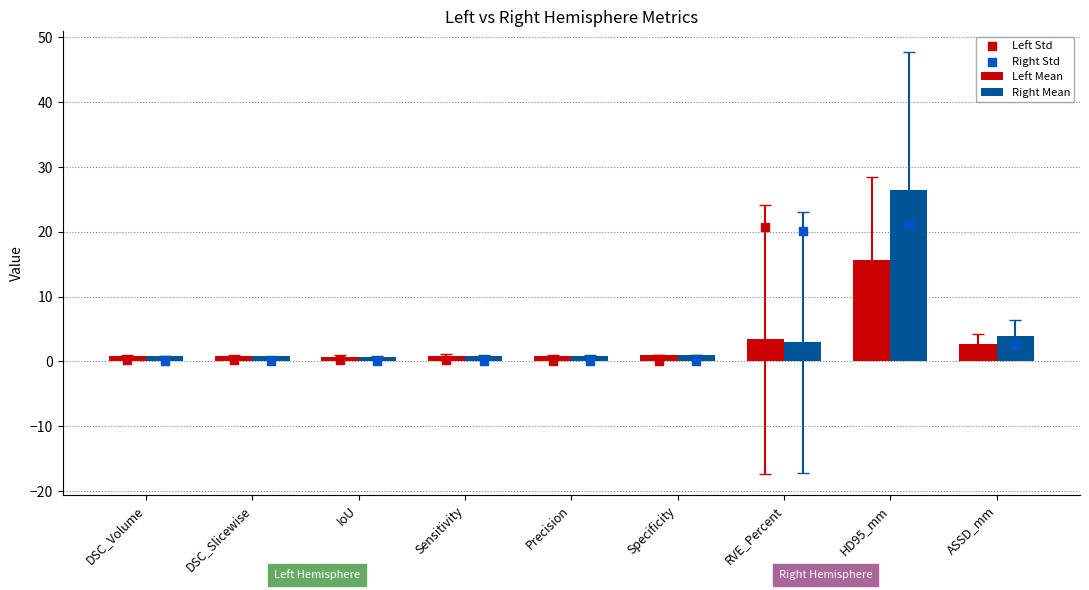

Which series contains the highest Y value?

Right Mean